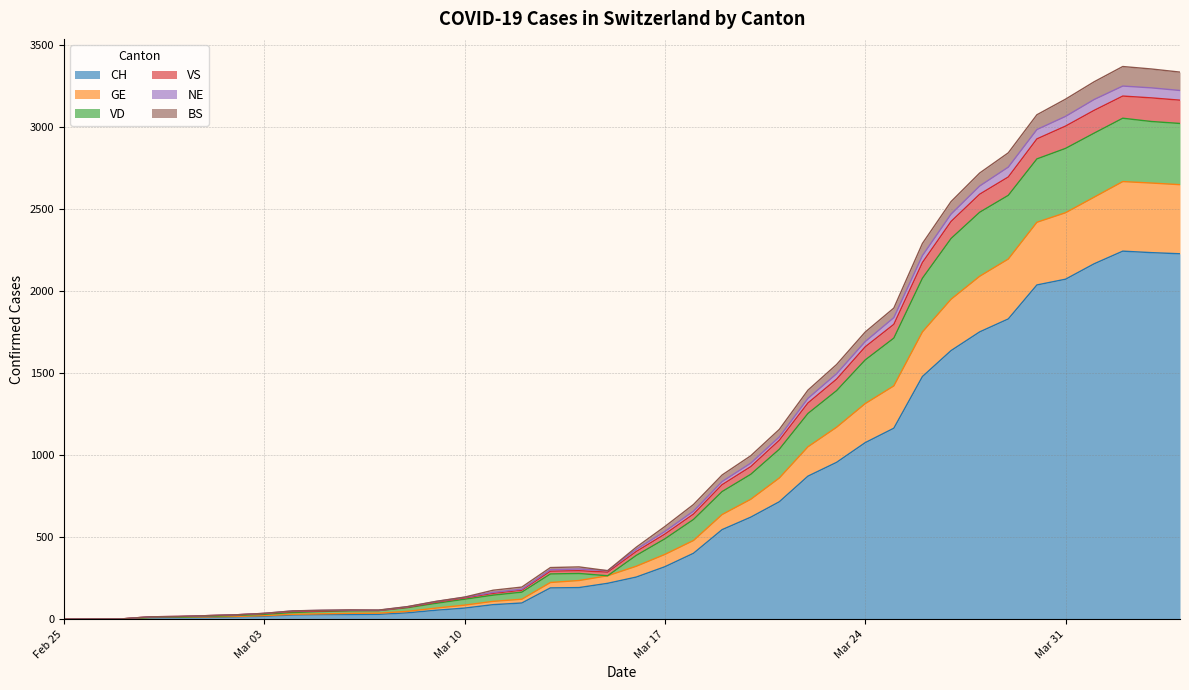

What are all the series names shown in the legend?

CH, GE, VD, VS, NE, BS